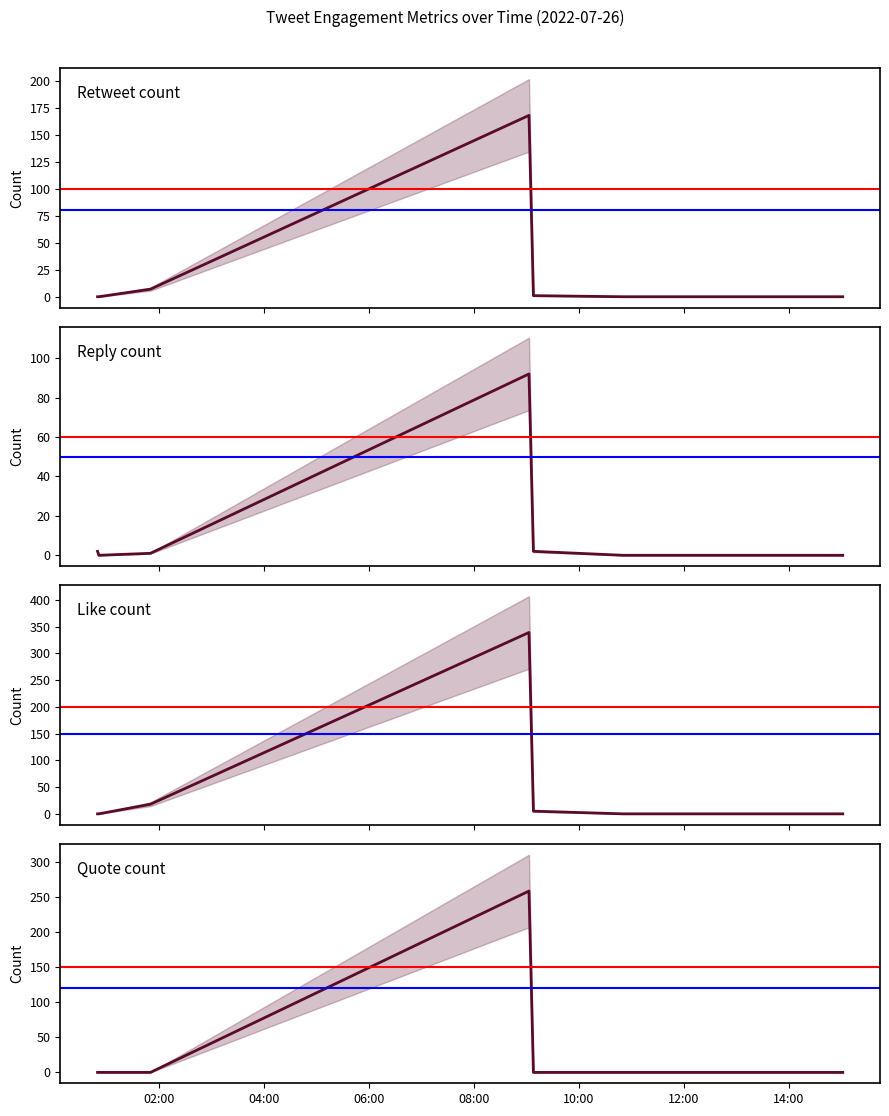

Count the number of data series in this chart.

4